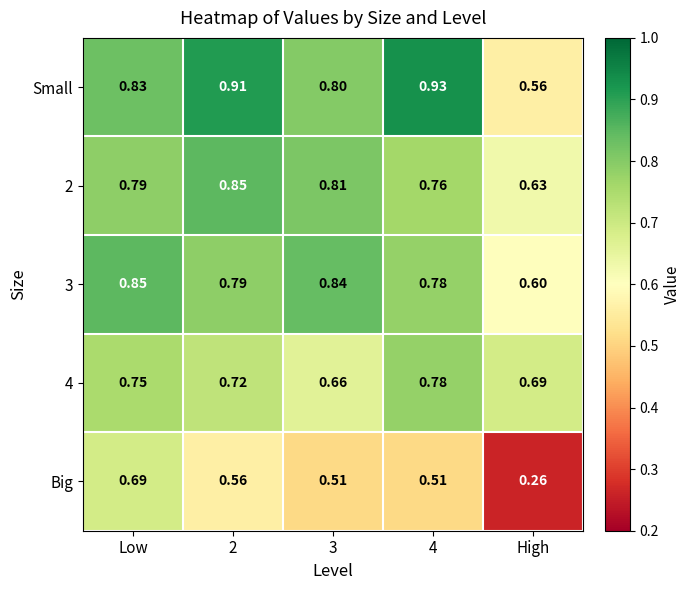

At how many categories does at least one series exceed 0?

5